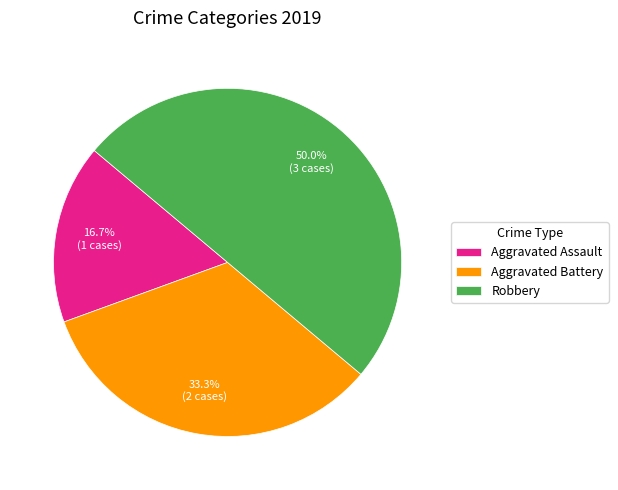

Is Aggravated Assault the majority of the pie?

No